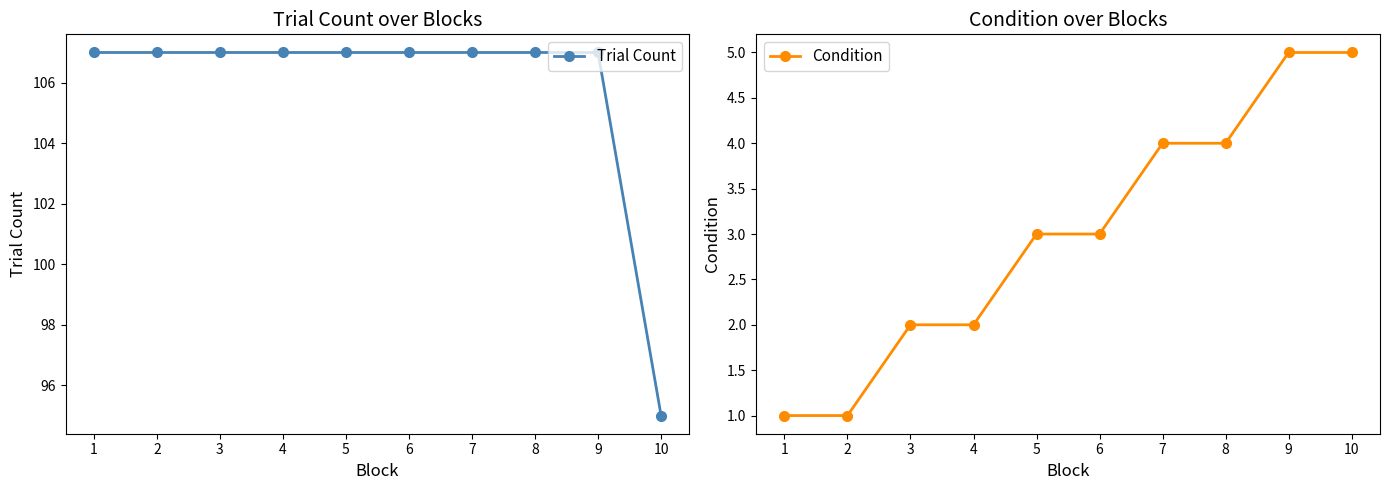

Which series has the widest spread of values?

Trial Count